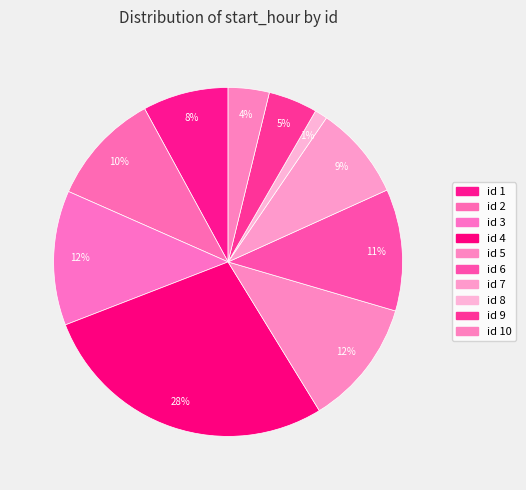

How many slices are in this pie chart?

10